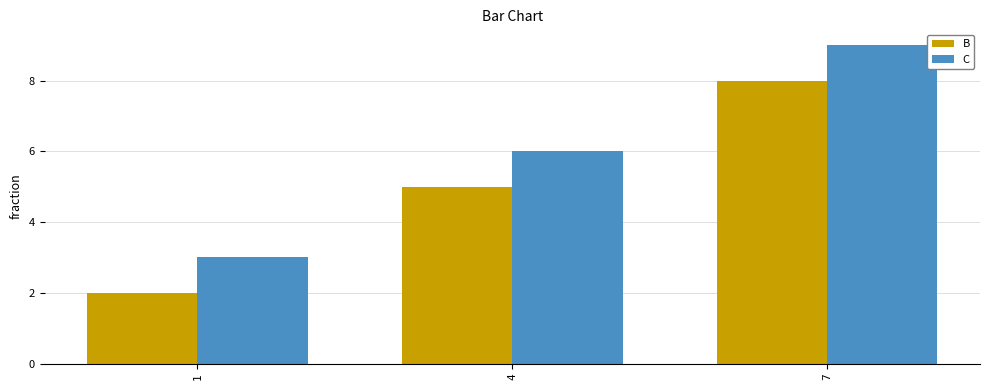

The C series shows 6 at 4. True or false?

True